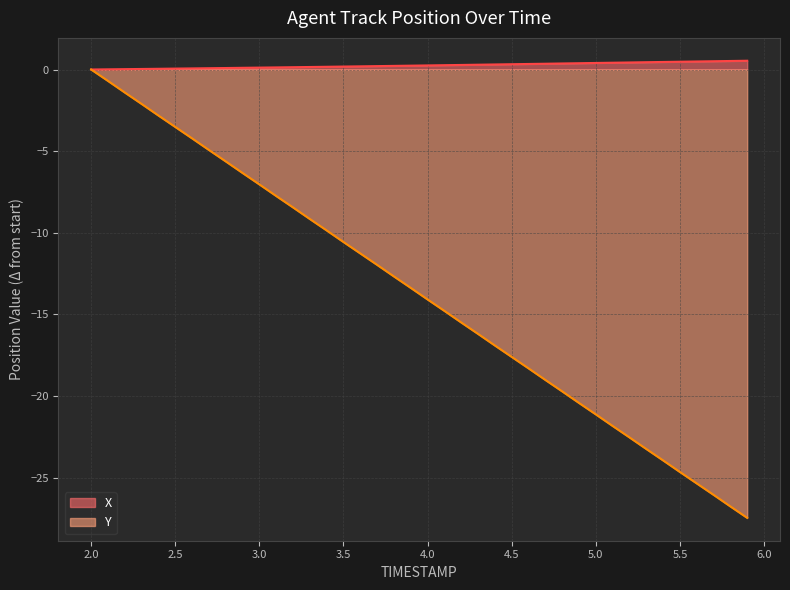

At which label is Y closest to -13?

3.8